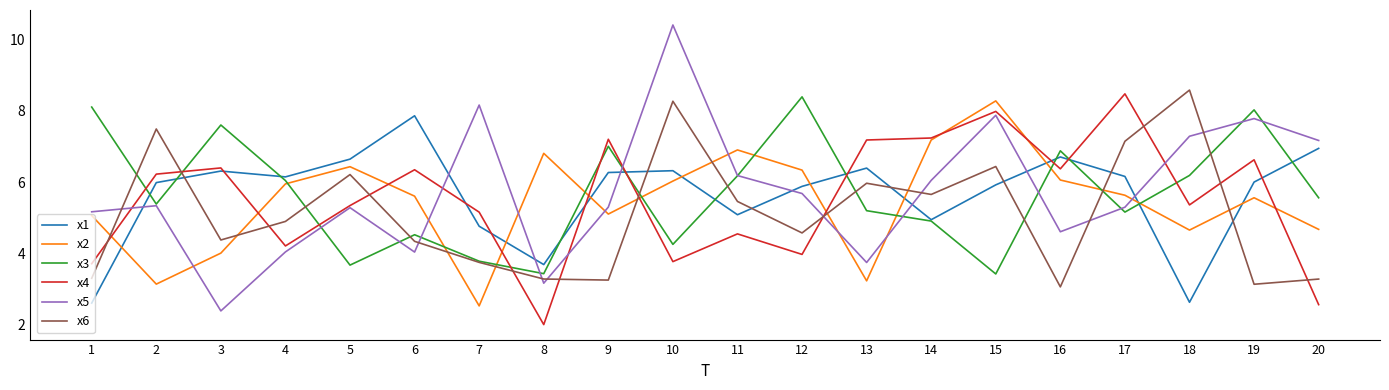

Which series ends up on top after the final intersection of x2 and x4?

x2